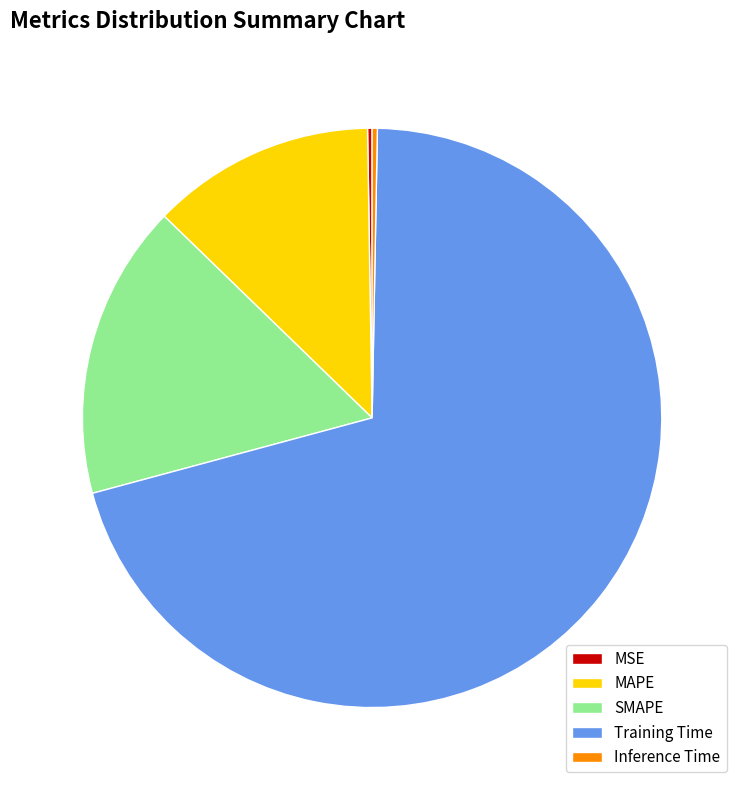

Is there a majority slice in this chart?

Yes